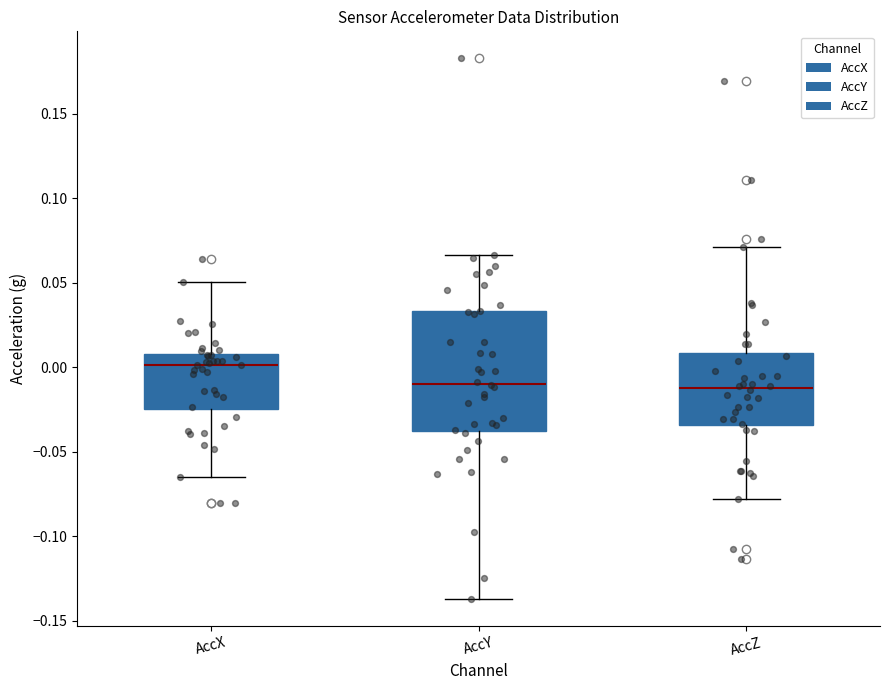

Where is the upper edge of the box for AccX on the y-axis? The values are not printed on the chart, so give them approximately, as read against the axis.

0.010